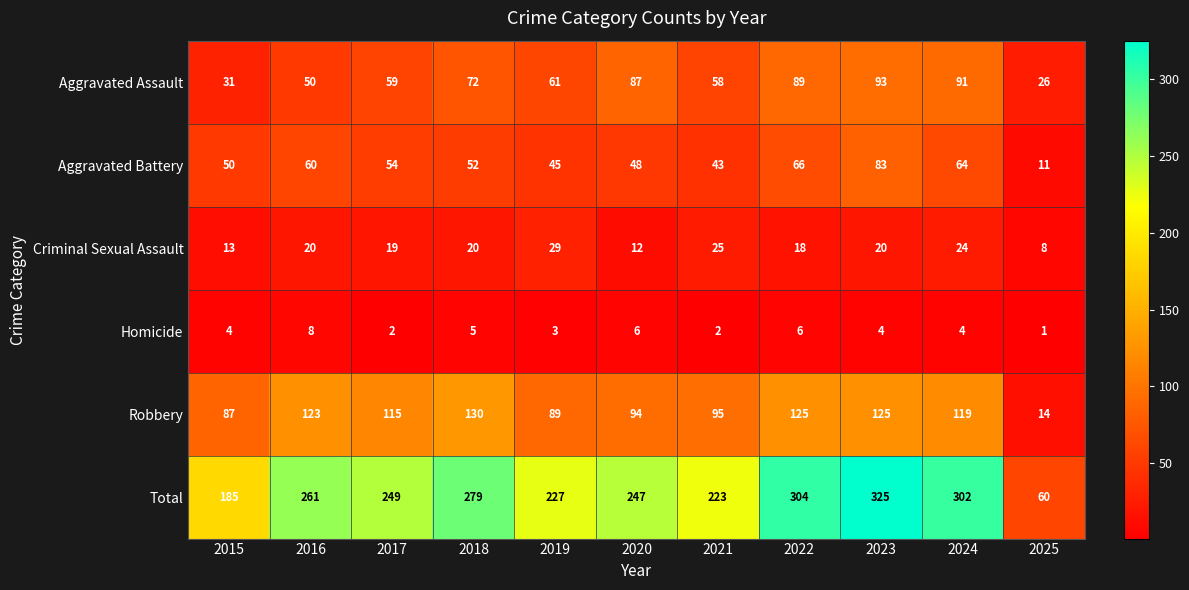

True or false: Aggravated Battery has a value of 50 at 2015.

True